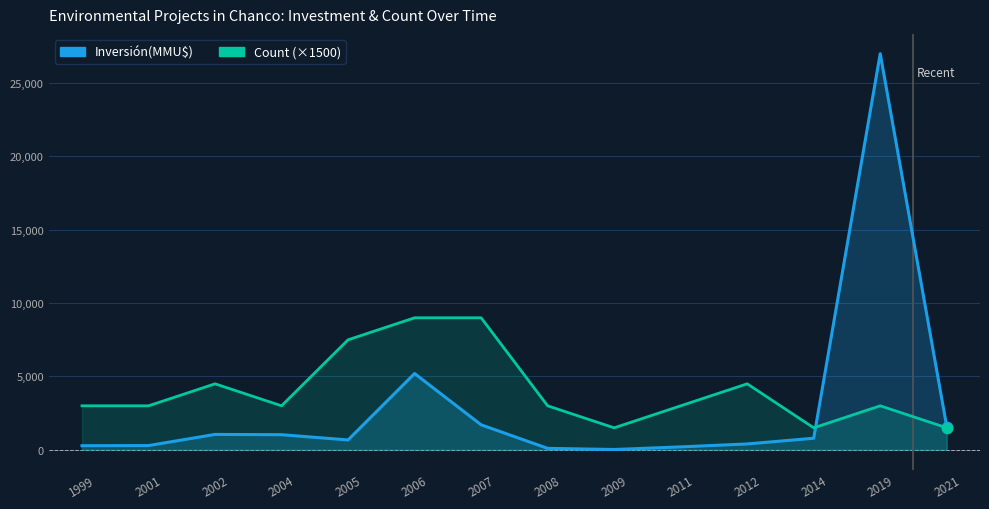

Which series contains the lowest Y value?

Inversión(MMU$)